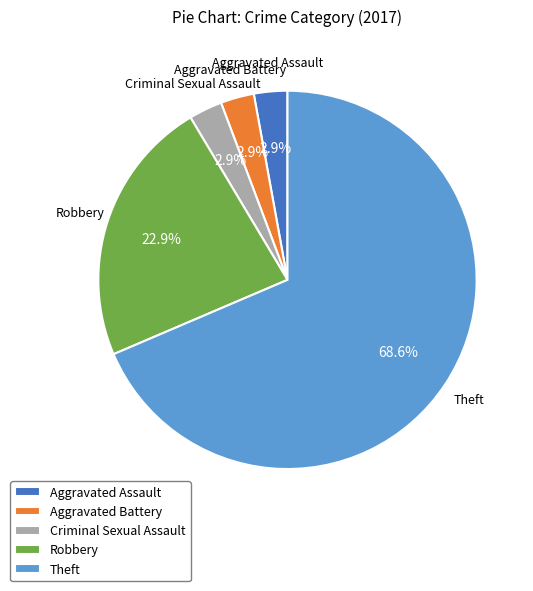

Which slice is the largest?

Theft